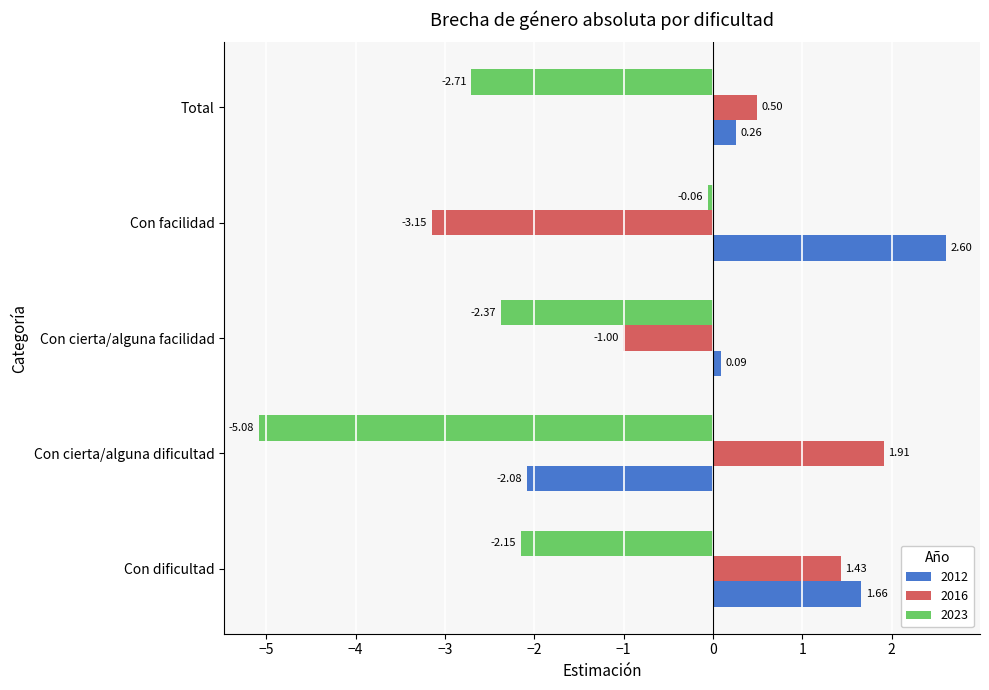

How many categories are shown in the chart?

5